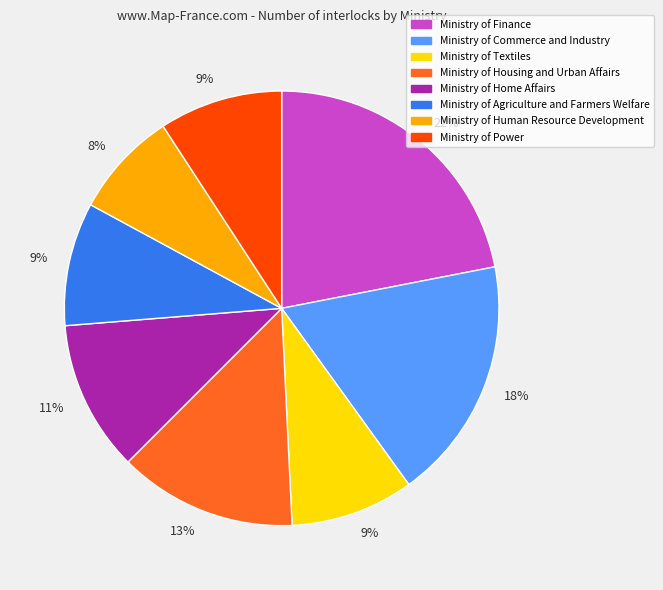

Is there a majority slice in this chart?

No